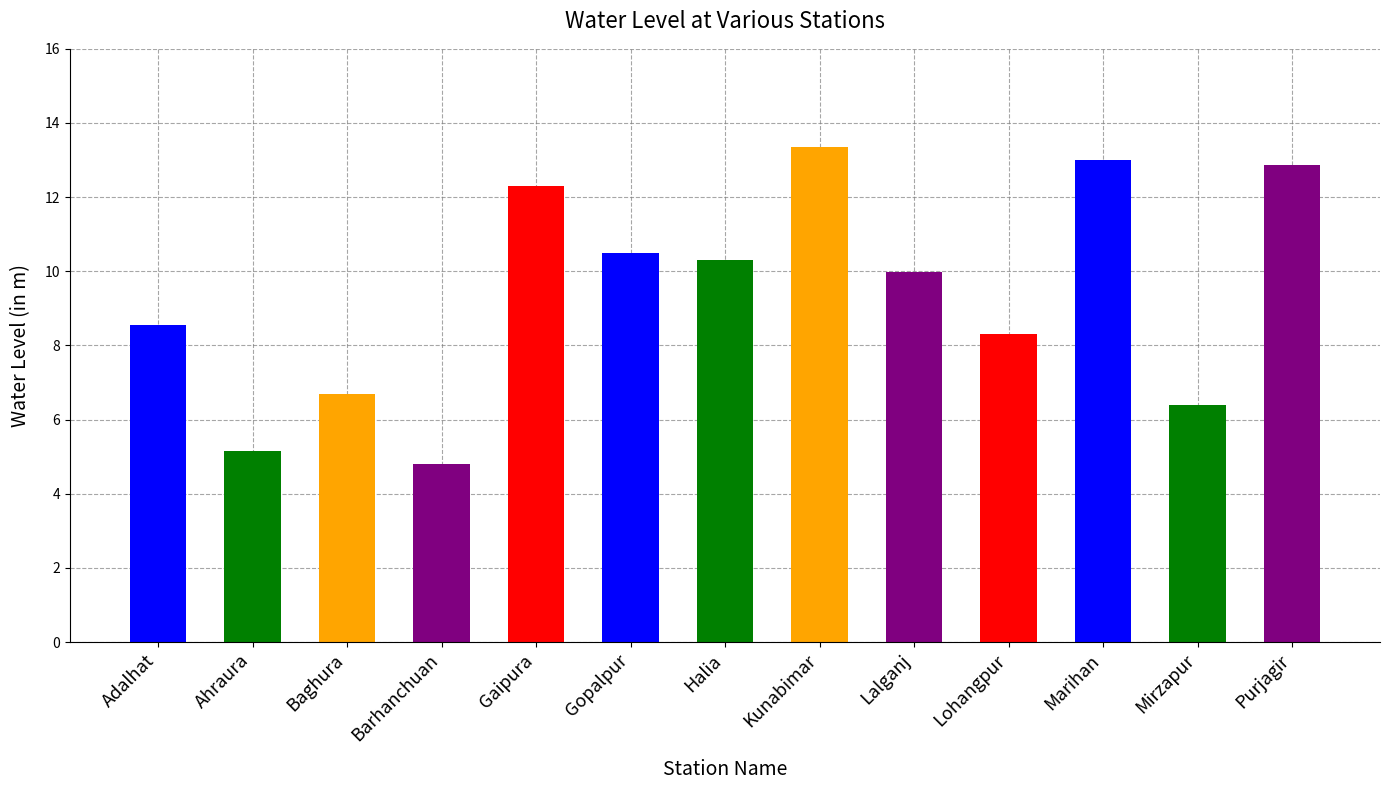

What is the difference between the second highest and minimum values?

8.2